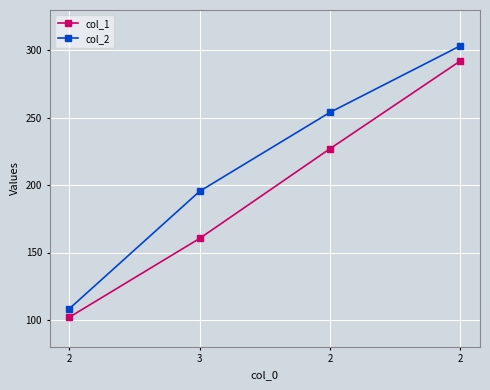

What is the label of the 2nd point from the left?

3